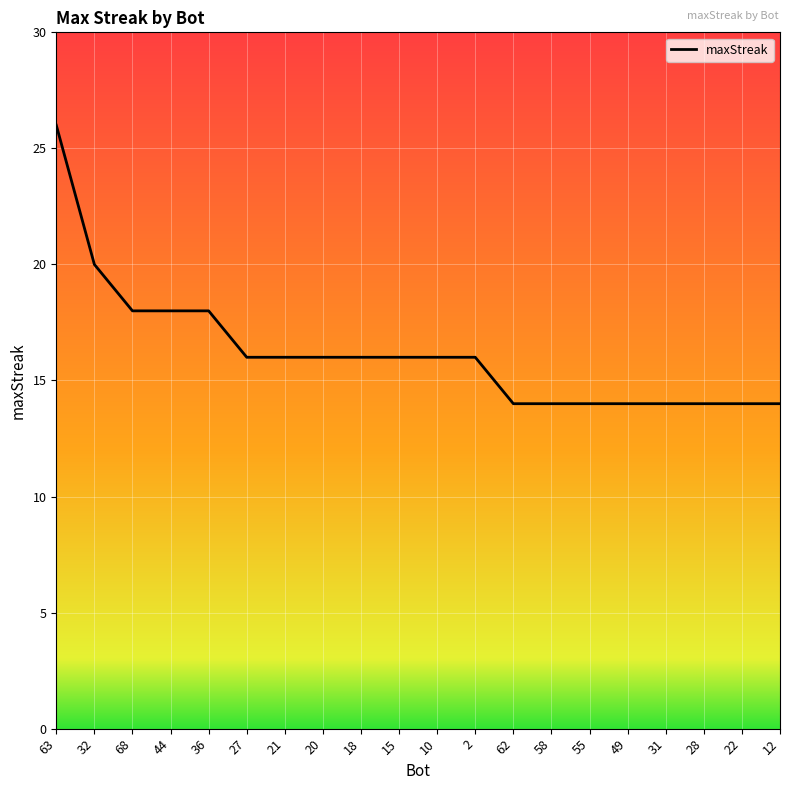

Count the number of categories in the chart.

20